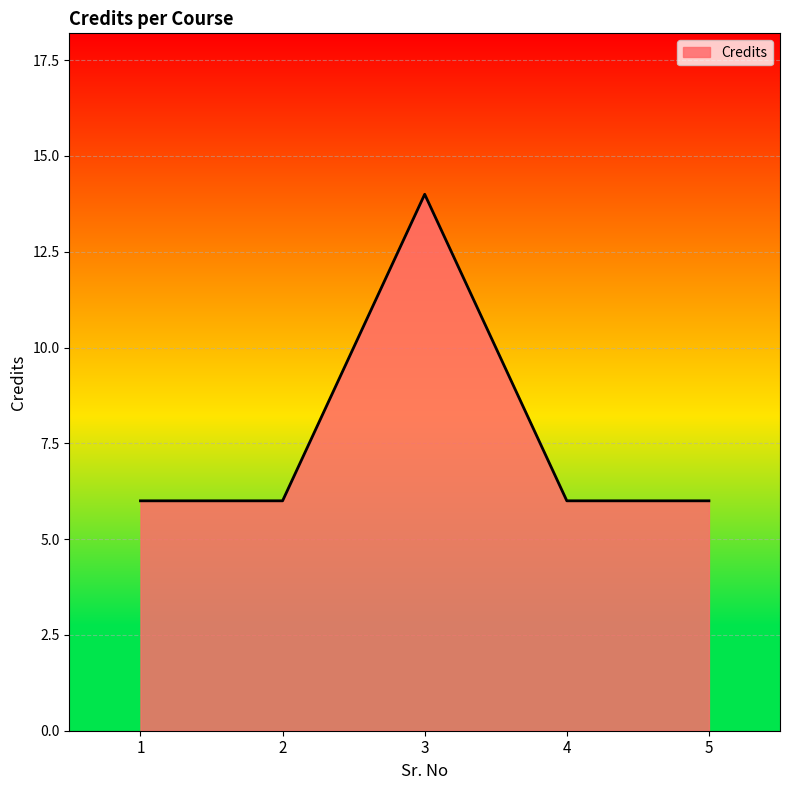

Count the number of data series in this chart.

1